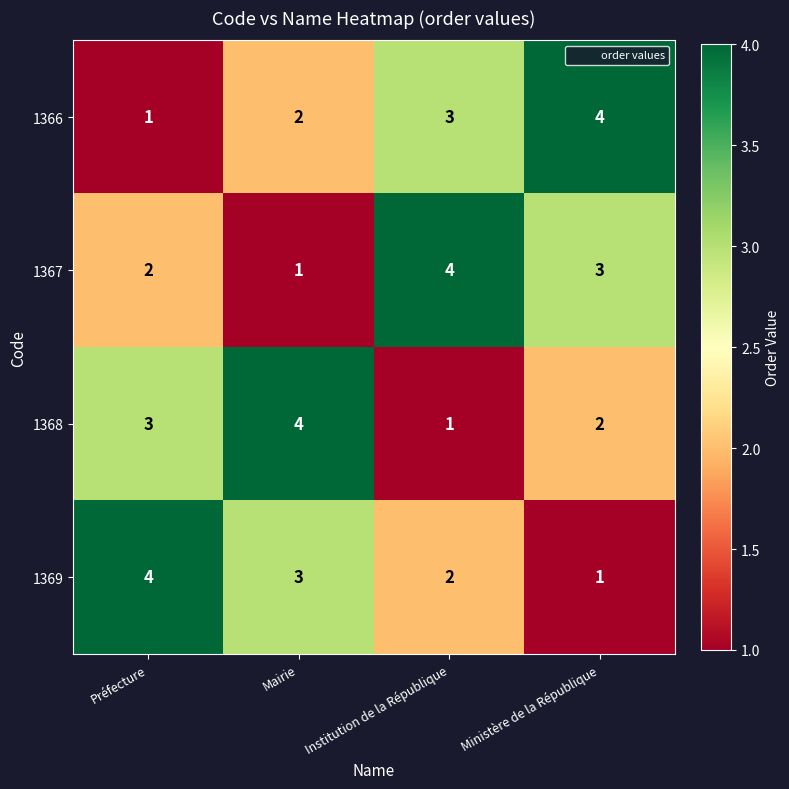

What is the difference between the maximum and minimum values in the 1366 series?

3